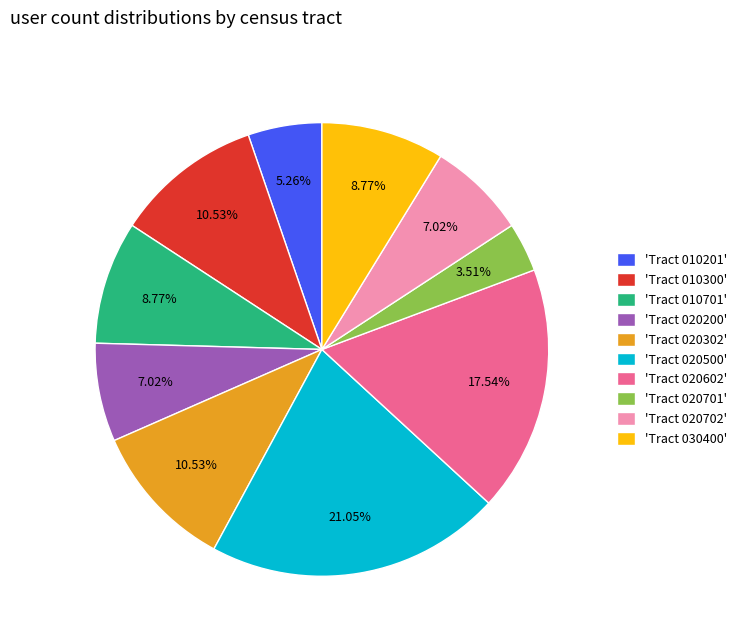

Approximately how many times larger is the value at 'Tract 020500' compared to 'Tract 020602'?

1.2